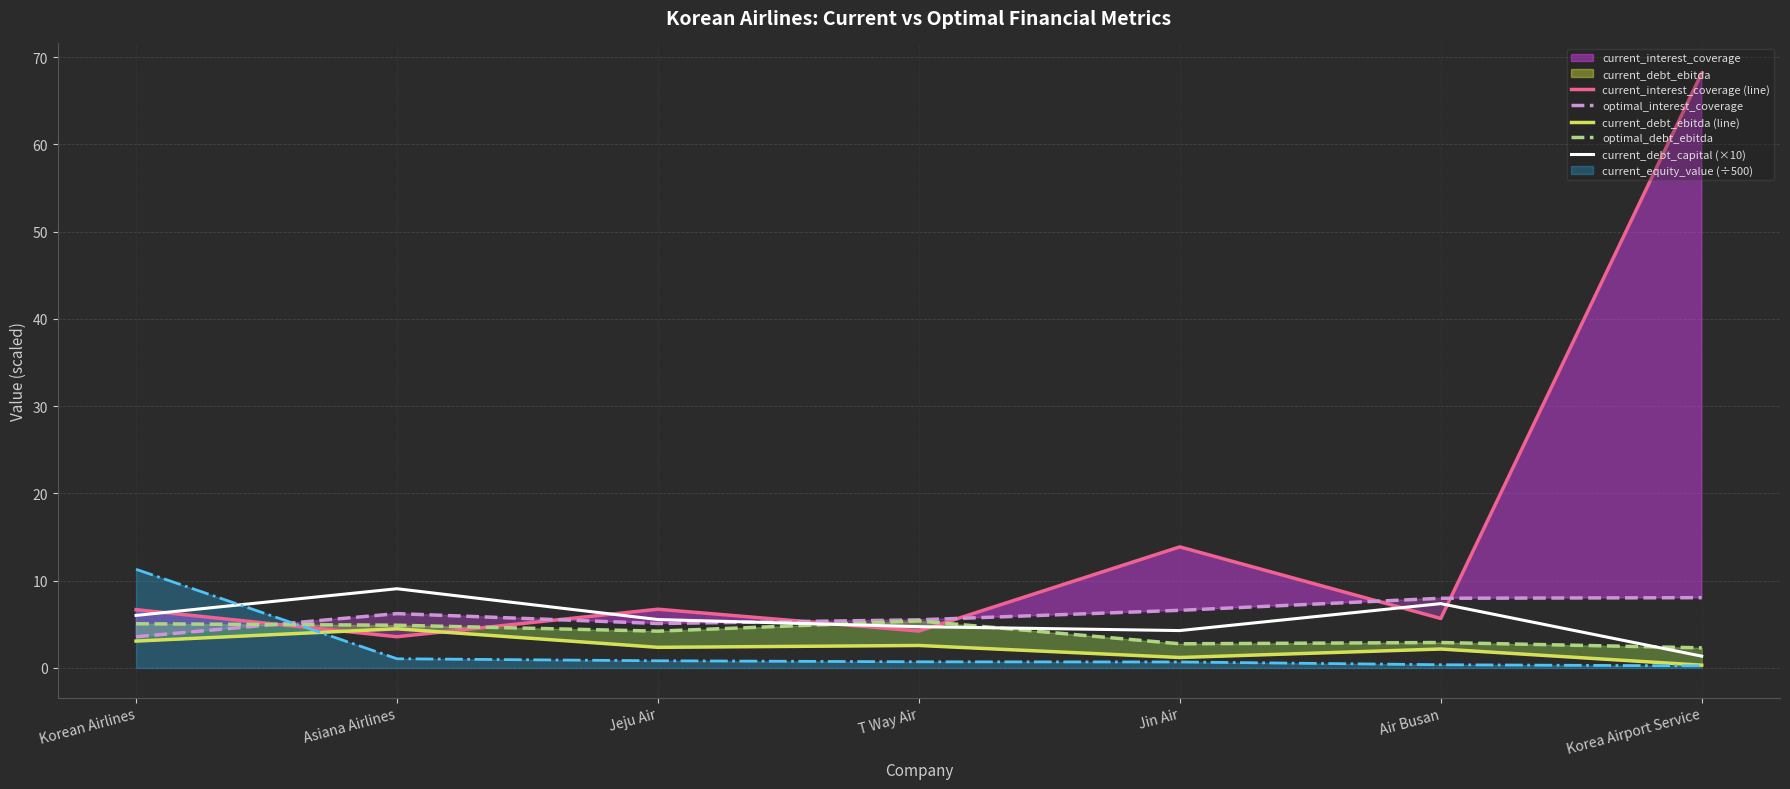

What is the highest value of the current_debt_ebitda (line) series?

4.5